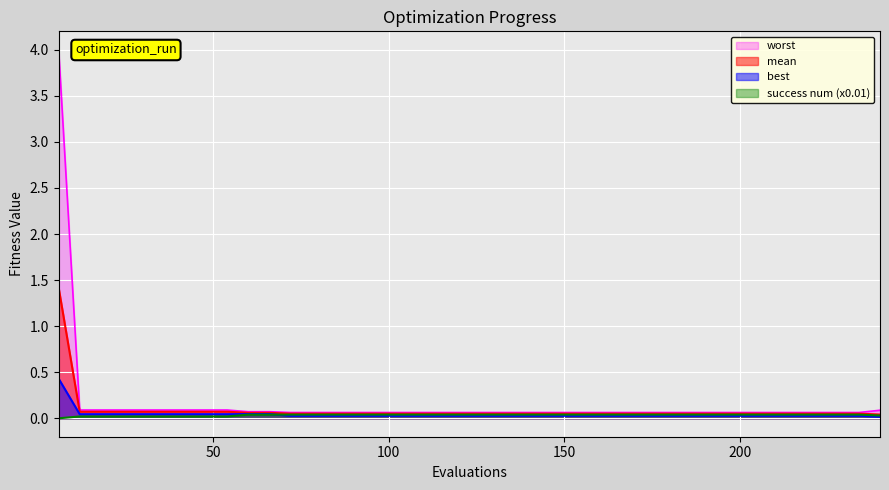

List the series in order of their peak value, lowest first.

success num (x0.01), best, mean, worst